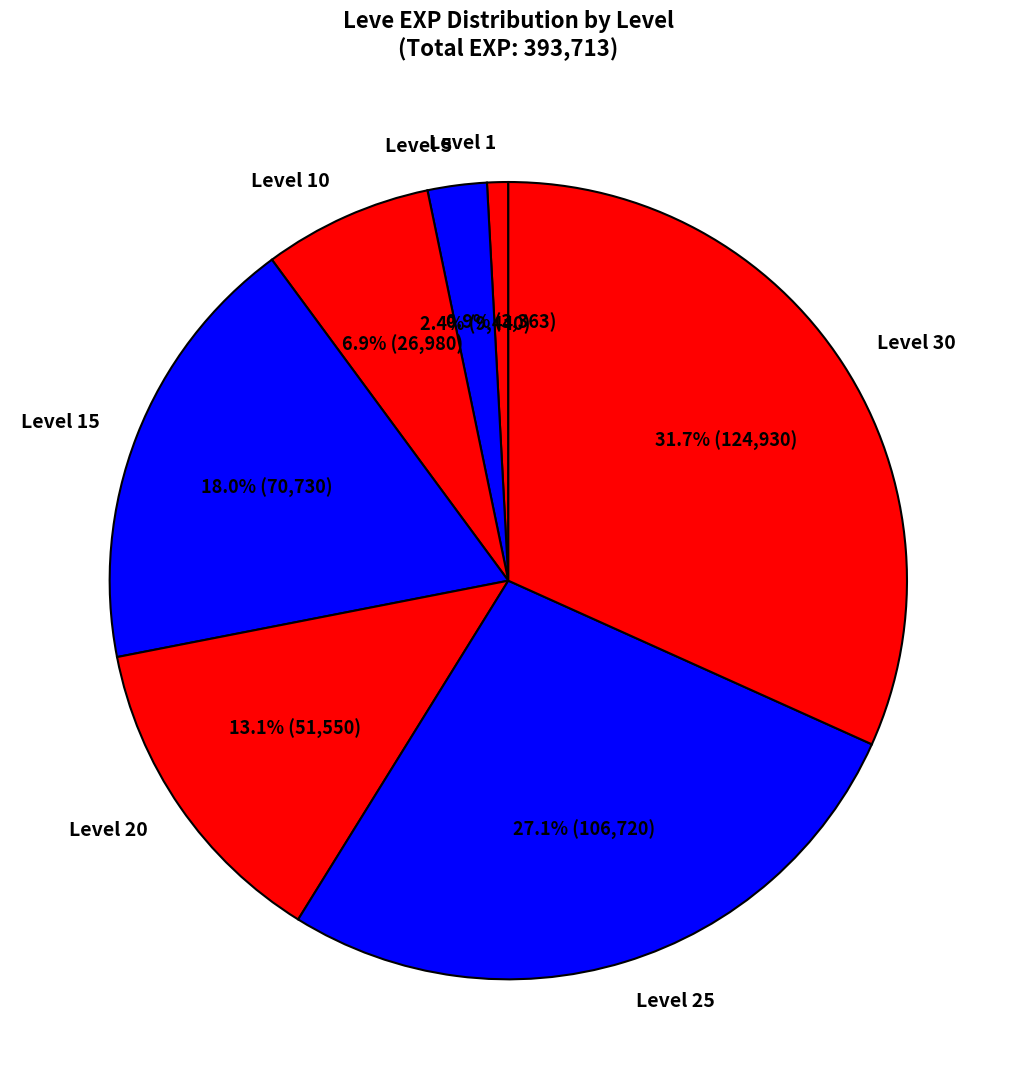

Between Level 10 and Level 30, which is larger?

Level 30